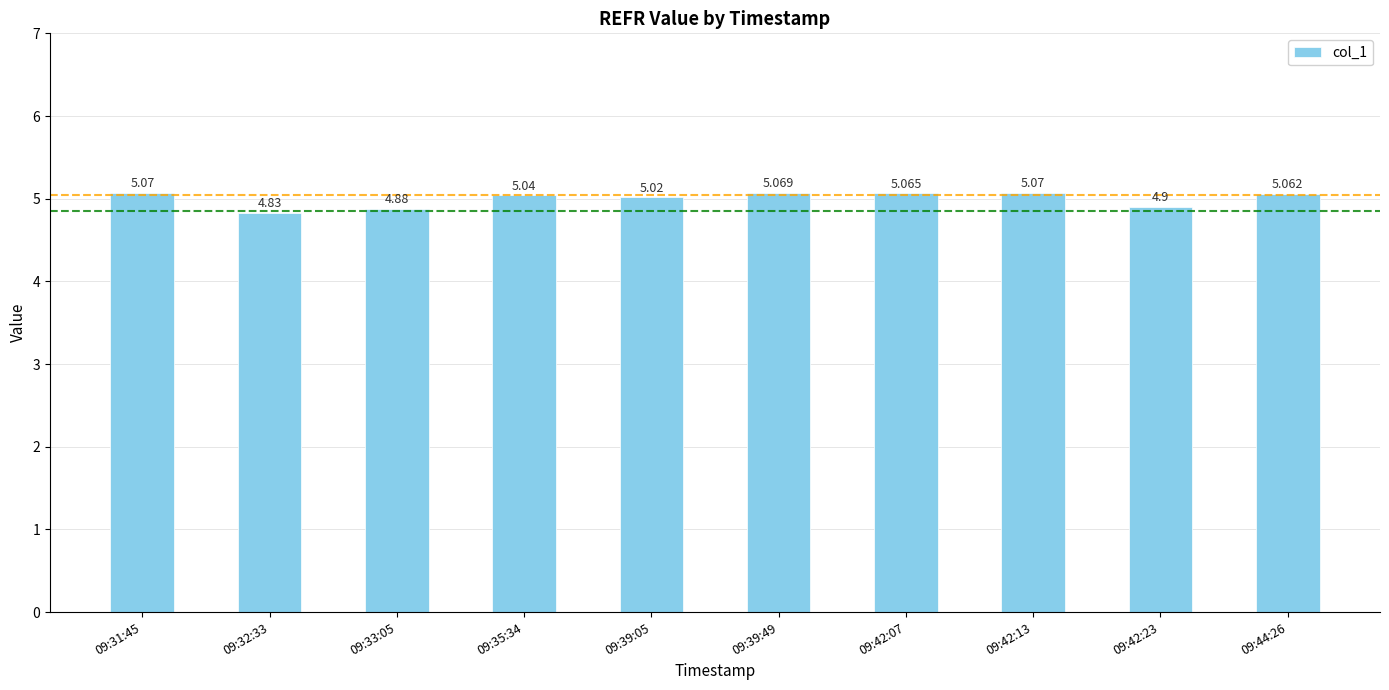

What is the ratio of the value at 09:33:05 to the value at 09:39:05?

1.0